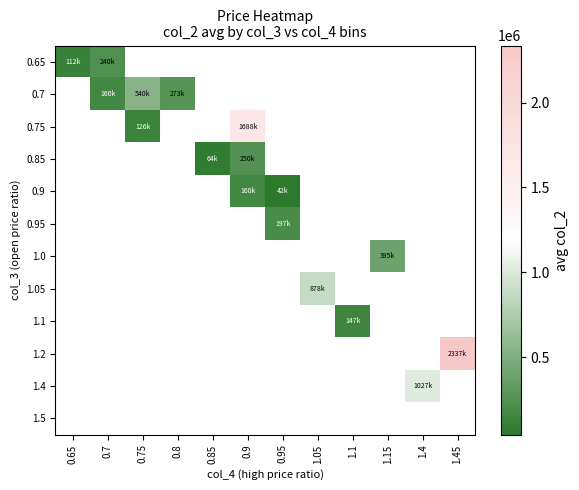

What is the smallest value displayed?

42340.0